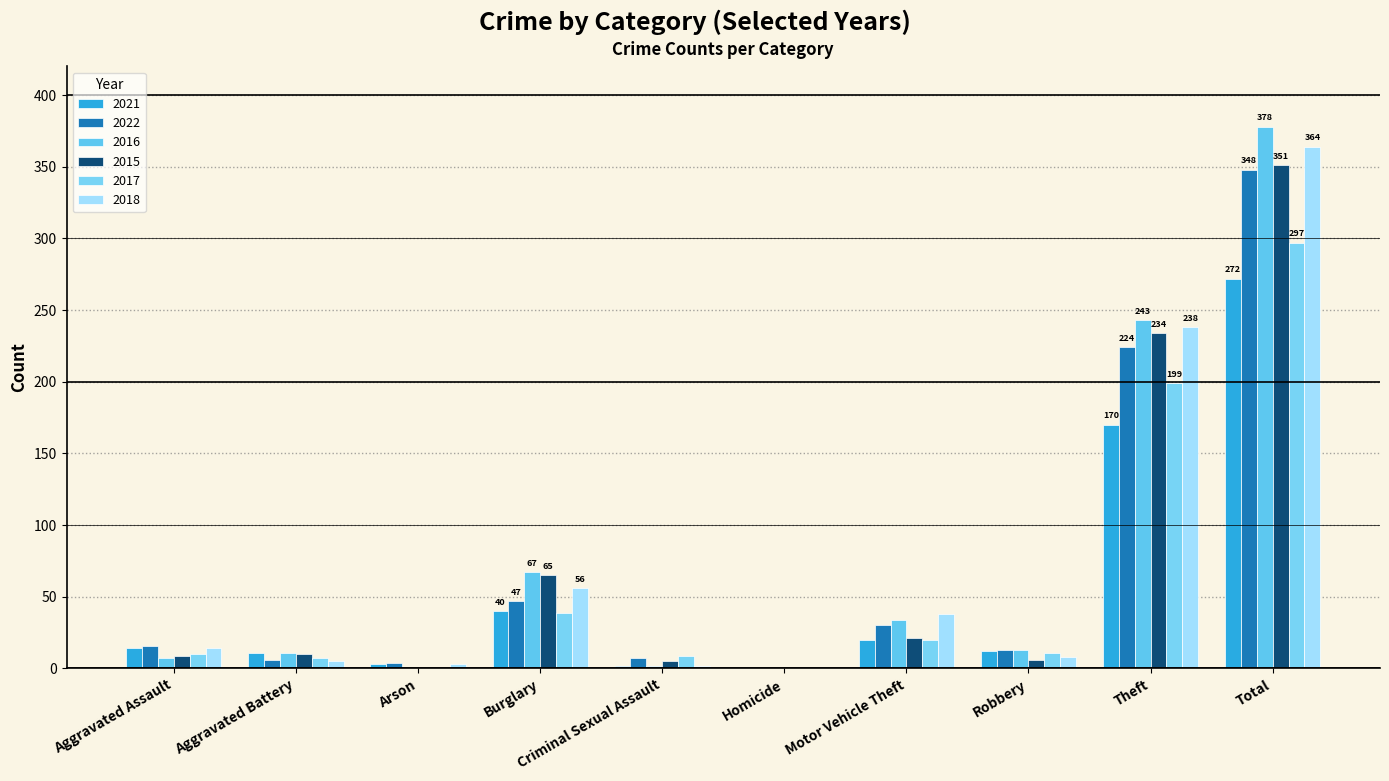

Reading right to left, list all the values displayed in this chart.

2021: Total=272	Theft=170	Robbery=12	Motor Vehicle Theft=20	Homicide=0	Criminal Sexual Assault=2	Burglary=40	Arson=3	Aggravated Battery=11	Aggravated Assault=14
2022: Total=348	Theft=224	Robbery=13	Motor Vehicle Theft=30	Homicide=1	Criminal Sexual Assault=7	Burglary=47	Arson=4	Aggravated Battery=6	Aggravated Assault=16
2016: Total=378	Theft=243	Robbery=13	Motor Vehicle Theft=34	Homicide=1	Criminal Sexual Assault=2	Burglary=67	Arson=0	Aggravated Battery=11	Aggravated Assault=7
2015: Total=351	Theft=234	Robbery=6	Motor Vehicle Theft=21	Homicide=0	Criminal Sexual Assault=5	Burglary=65	Arson=1	Aggravated Battery=10	Aggravated Assault=9
2017: Total=297	Theft=199	Robbery=11	Motor Vehicle Theft=20	Homicide=1	Criminal Sexual Assault=9	Burglary=39	Arson=1	Aggravated Battery=7	Aggravated Assault=10
2018: Total=364	Theft=238	Robbery=8	Motor Vehicle Theft=38	Homicide=0	Criminal Sexual Assault=2	Burglary=56	Arson=3	Aggravated Battery=5	Aggravated Assault=14